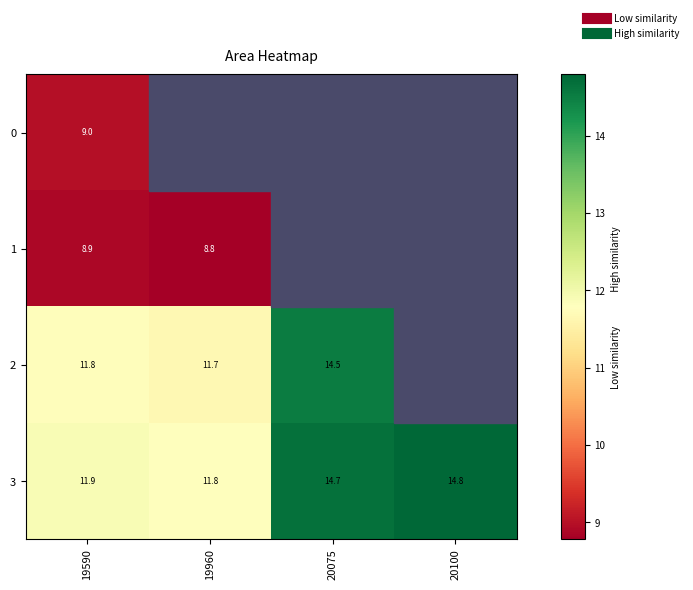

How many positive values does the 1 series have?

2